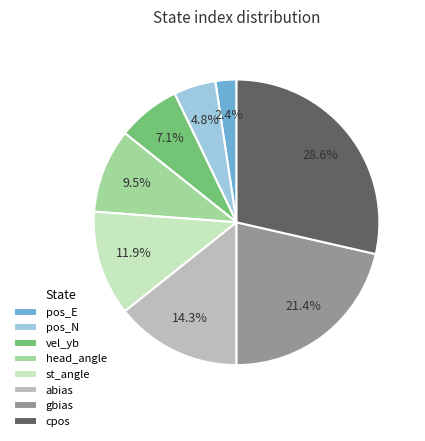

What percentage do st_angle and head_angle together represent?

21.4%